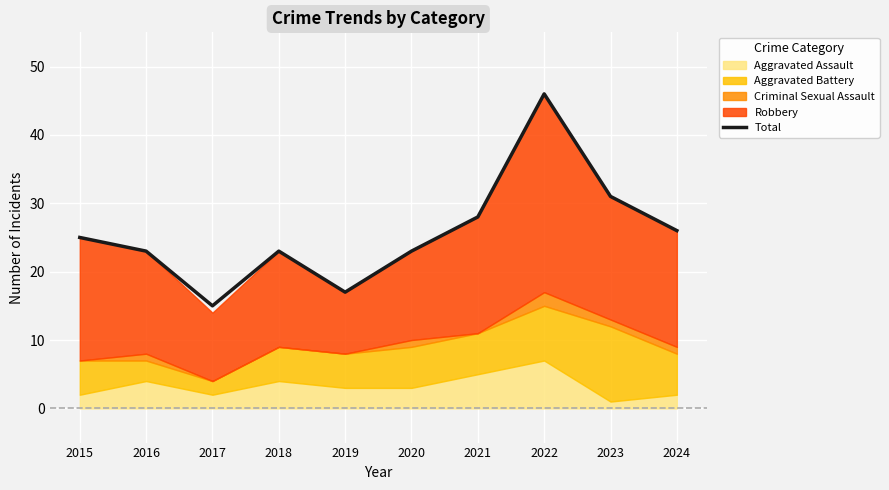

At which category does the data reach its first local valley?

2017